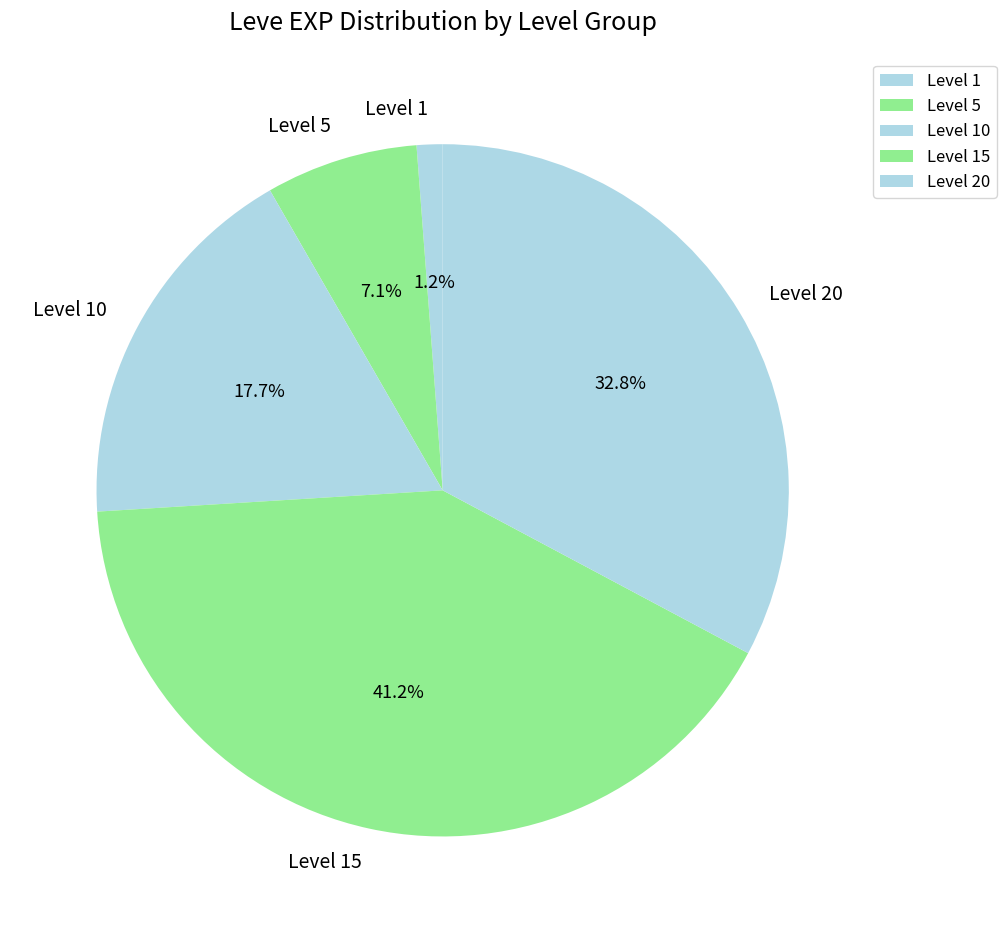

Does Level 15 represent more than half of the total?

No